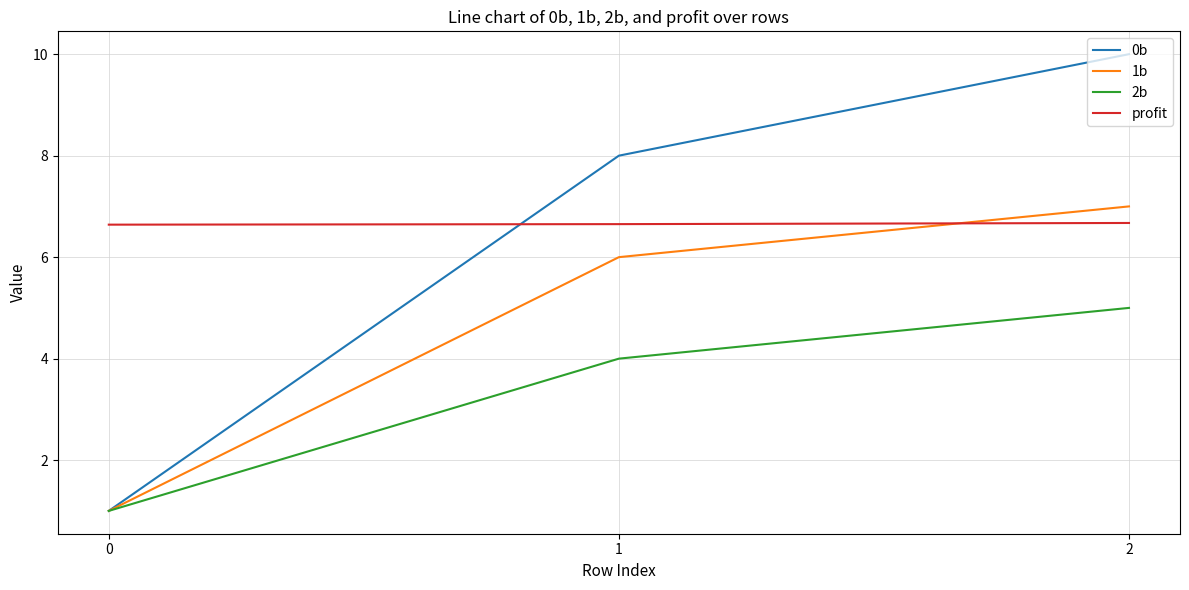

What are all the series names shown in the legend?

0b, 1b, 2b, profit